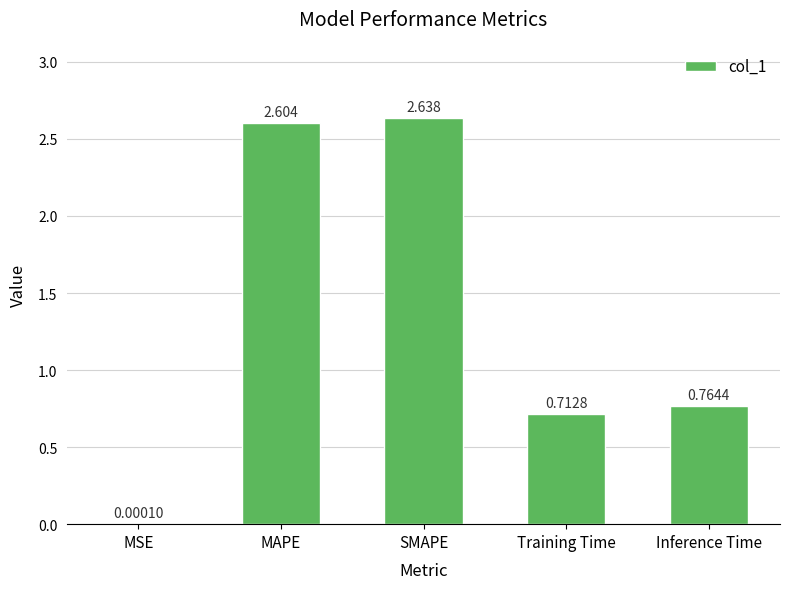

Which has a higher value, MAPE or MSE?

MAPE